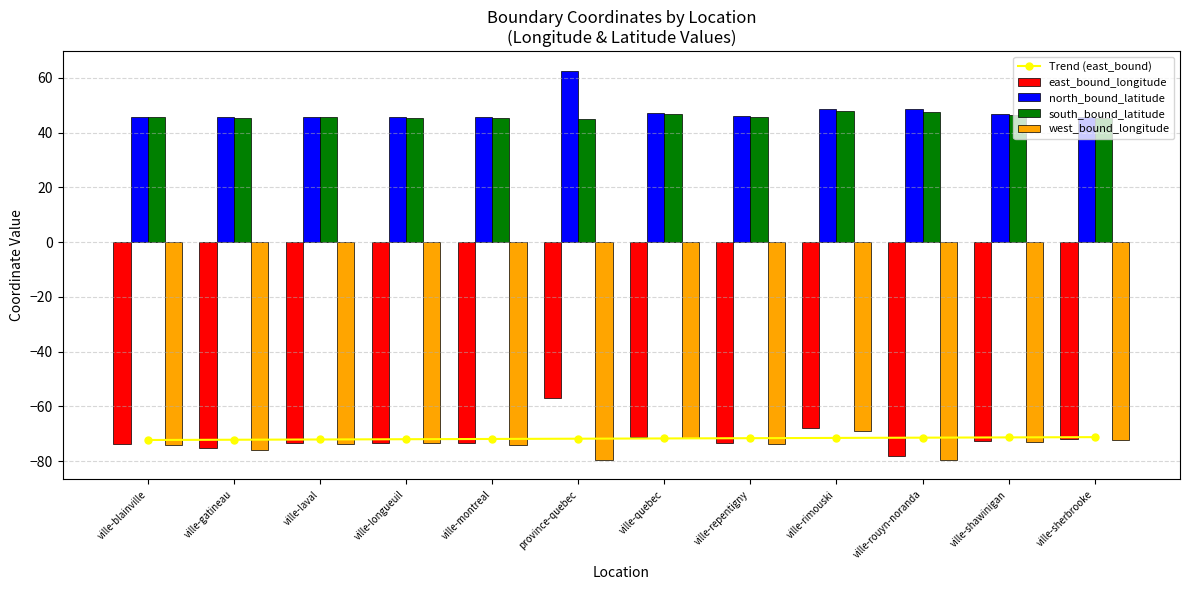

What is the difference between the highest and lowest values at ville-longueuil?

119.1